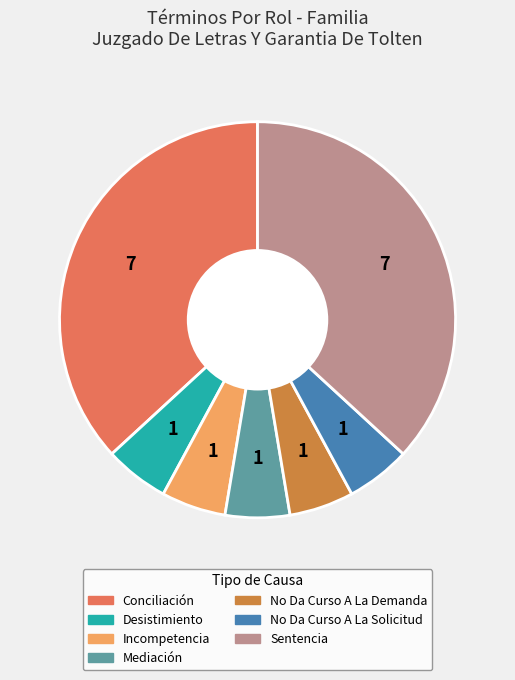

True or false: No Da Curso A La Demanda accounts for 19% of the total.

False